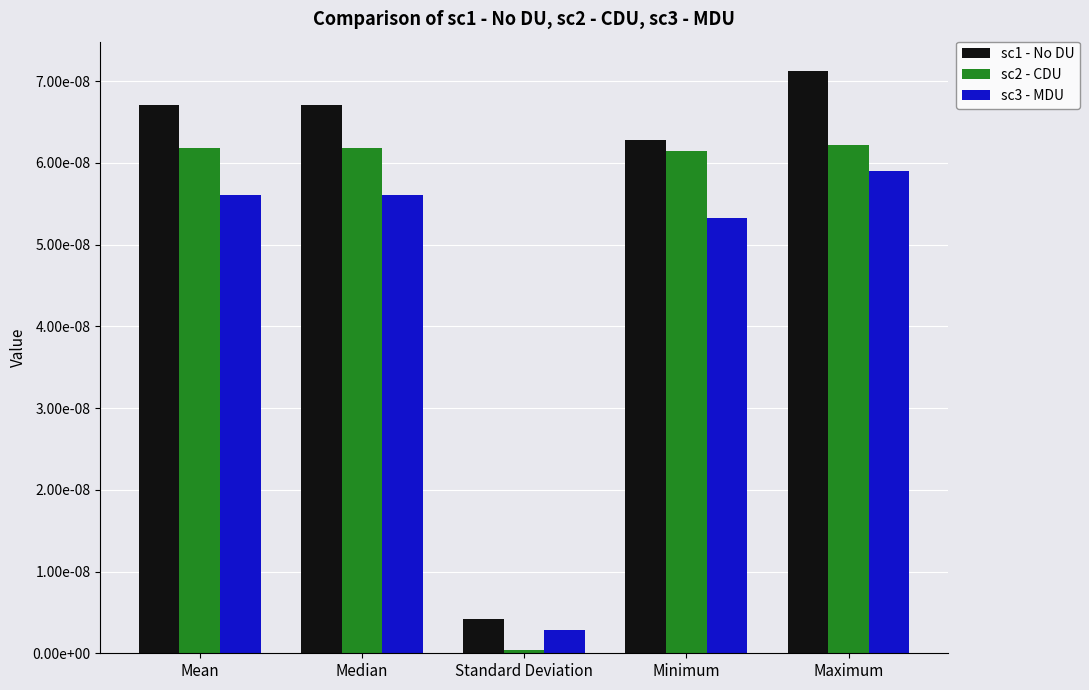

Are the bars horizontal?

No